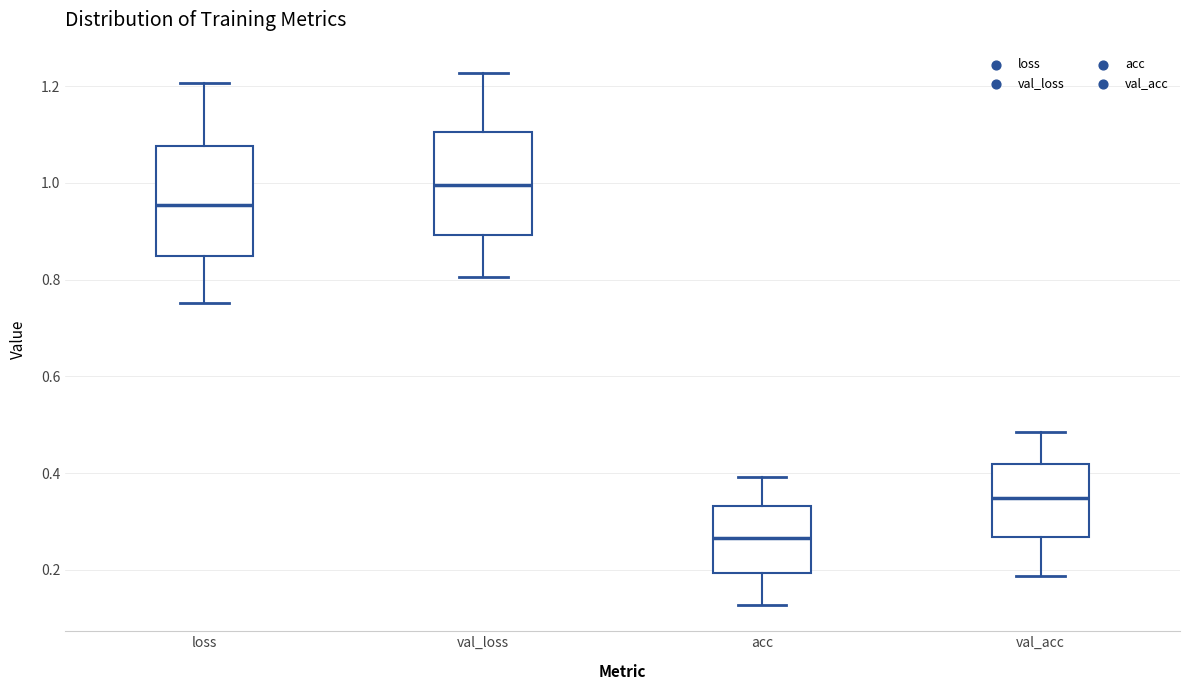

Reading left to right, transcribe this box plot: for each box, give where its median line is, the range the box spans, and where its two whiskers end, as read against the y-axis. The values are not printed on the chart, so give them approximately, as read against the axis.

loss: median 0.96, box 0.84 to 1.08, whiskers 0.76 to 1.20
val_loss: median 1.00, box 0.90 to 1.10, whiskers 0.80 to 1.22
acc: median 0.26, box 0.20 to 0.34, whiskers 0.12 to 0.40
val_acc: median 0.34, box 0.26 to 0.42, whiskers 0.18 to 0.48